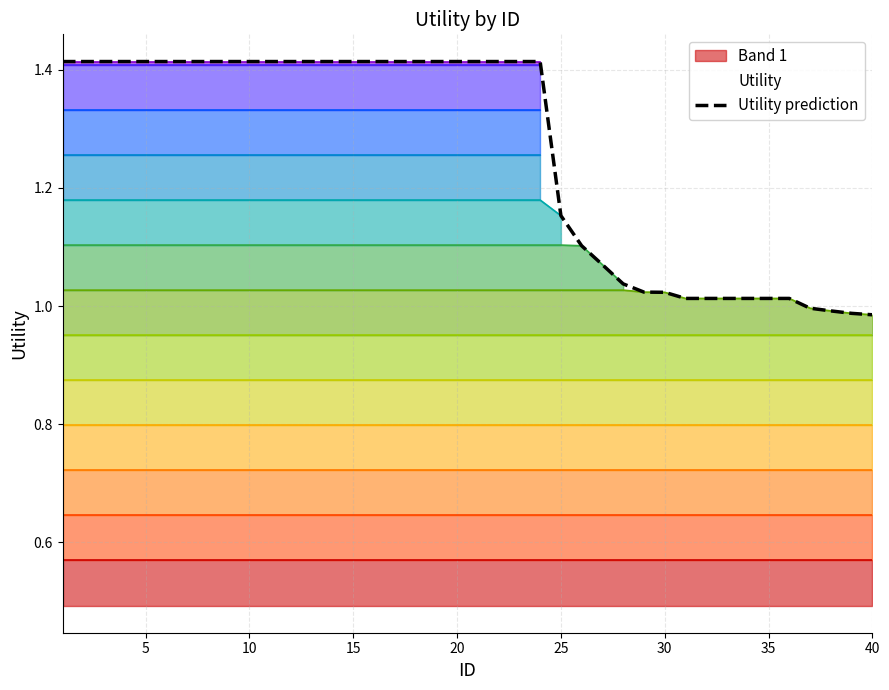

What is the maximum value shown in the chart?

1.4